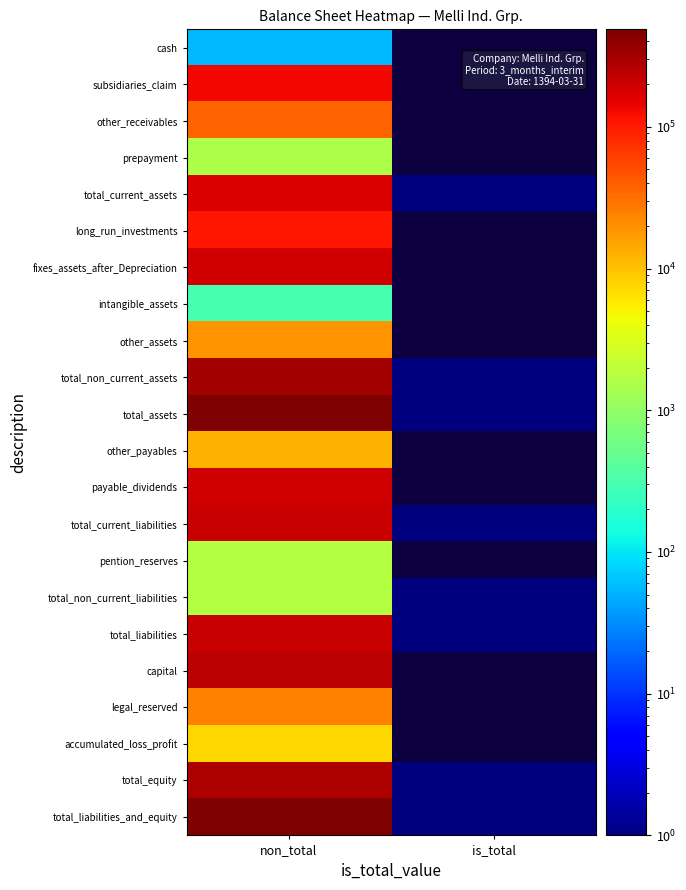

The value of total_liabilities at non_total is 208420.0. True or false?

True